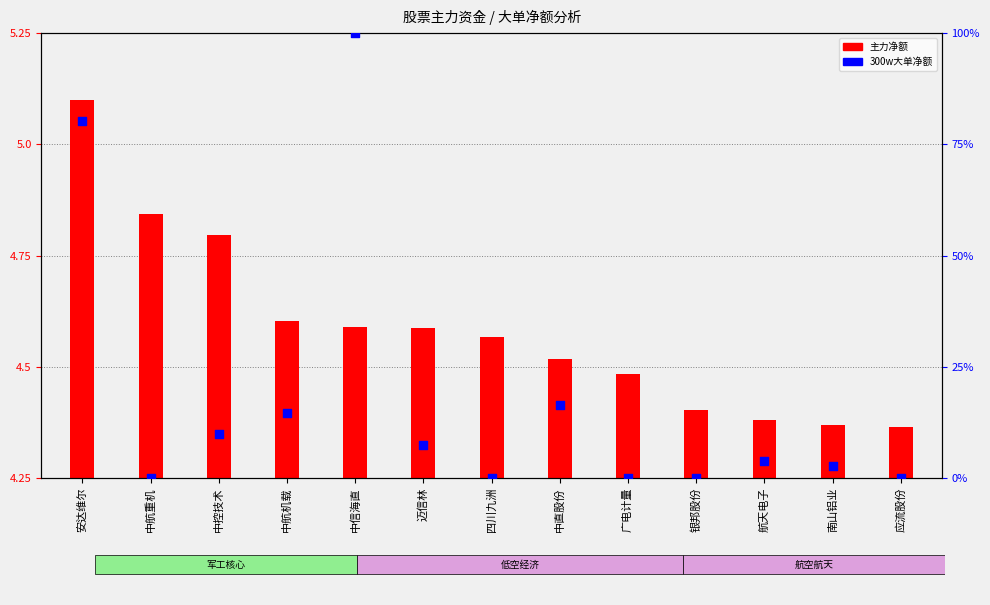

What is the change in value from 中直股份 to 南山铝业?

-0.1